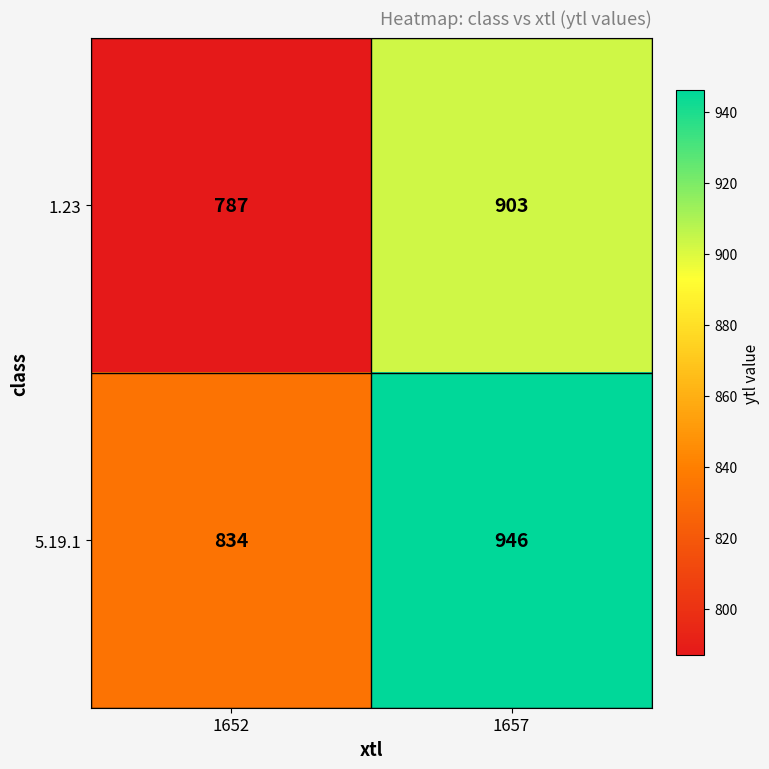

Which category has the lowest value across all series?

1652